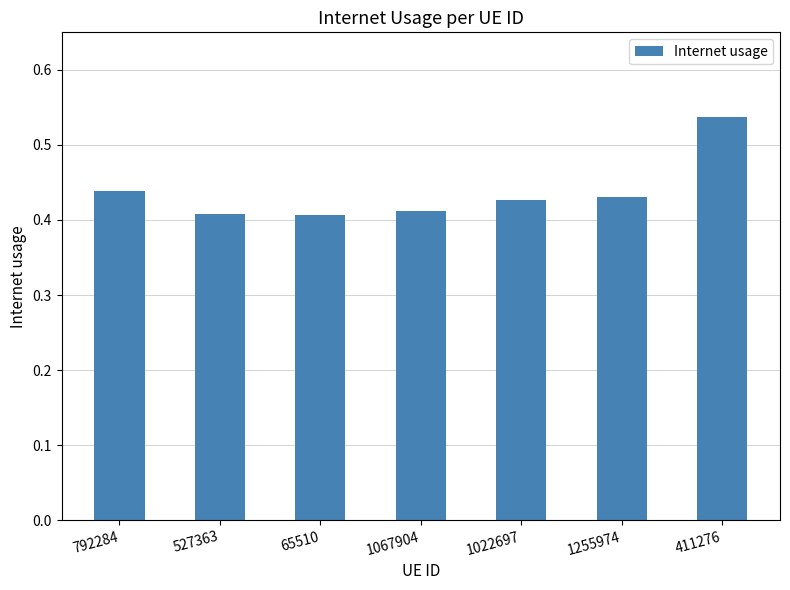

What is the label of the 1st bar from the right?

411276